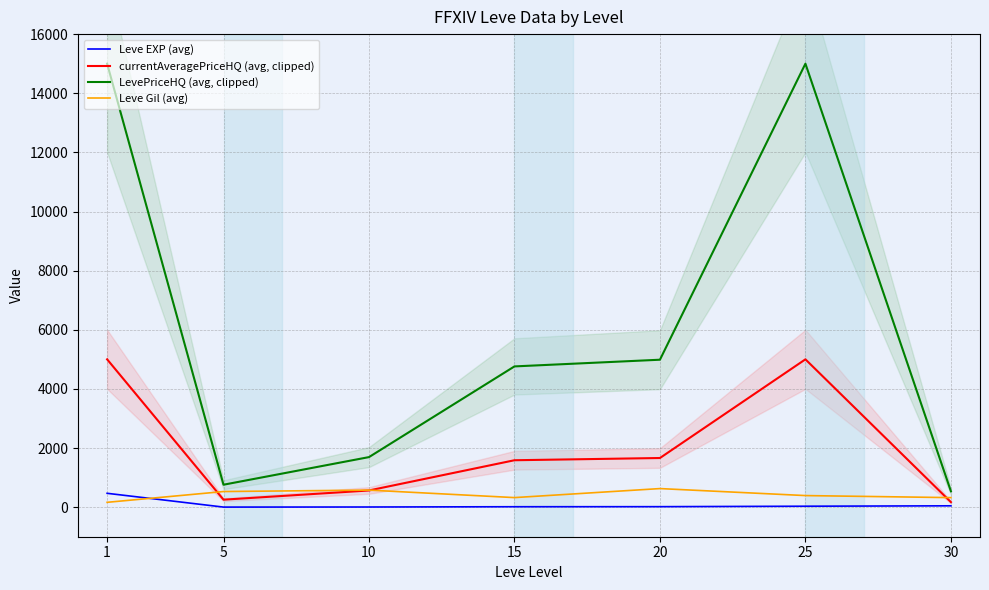

Rank the series at 30 from highest to lowest value.

LevePriceHQ (avg, clipped), Leve Gil (avg), currentAveragePriceHQ (avg, clipped), Leve EXP (avg)